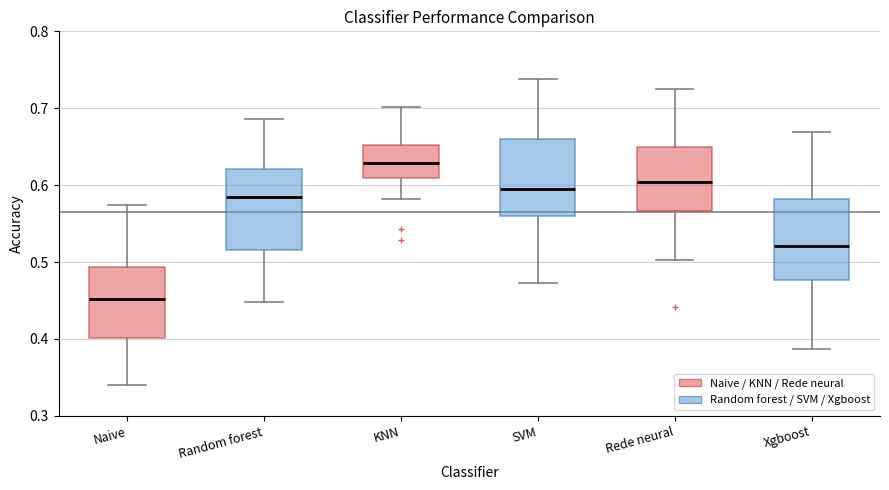

Where is the upper edge of the box for SVM on the y-axis? The values are not printed on the chart, so give them approximately, as read against the axis.

0.66